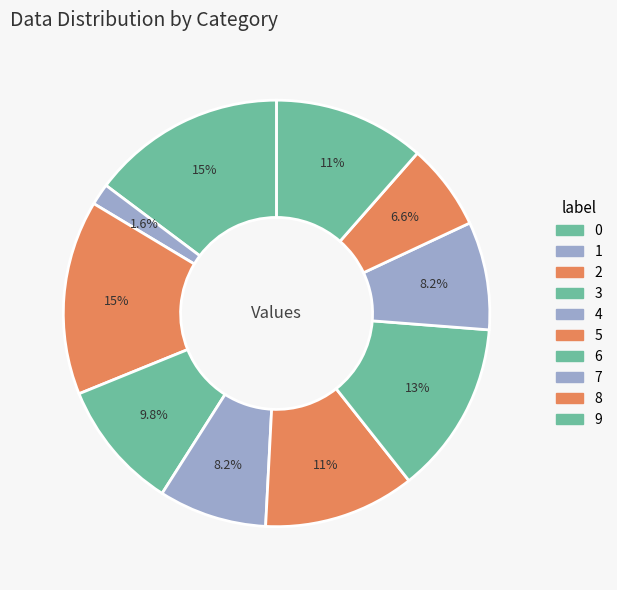

Do 2 and 1 together represent more than half of the pie?

No